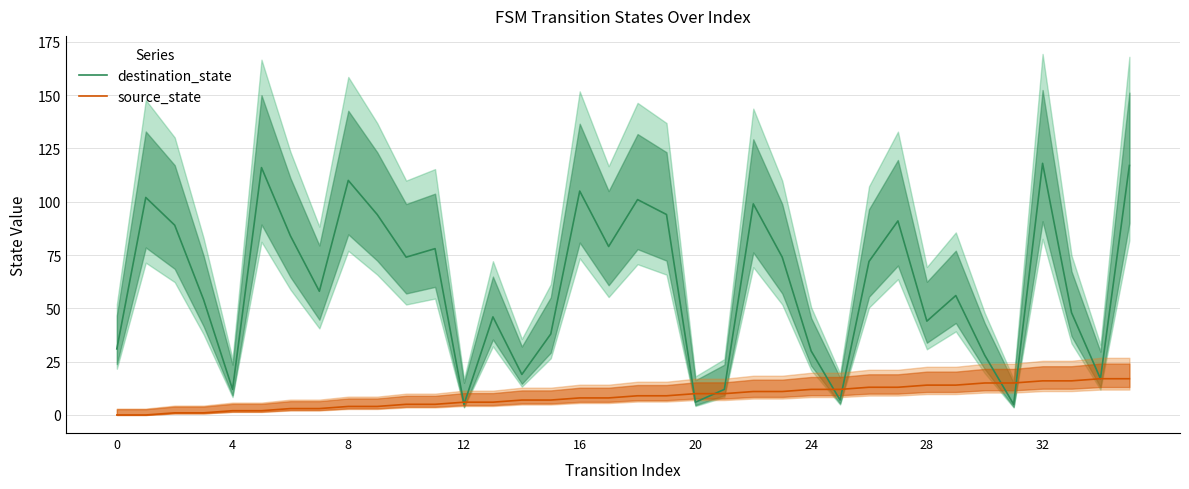

What is the maximum value shown in the chart?

118